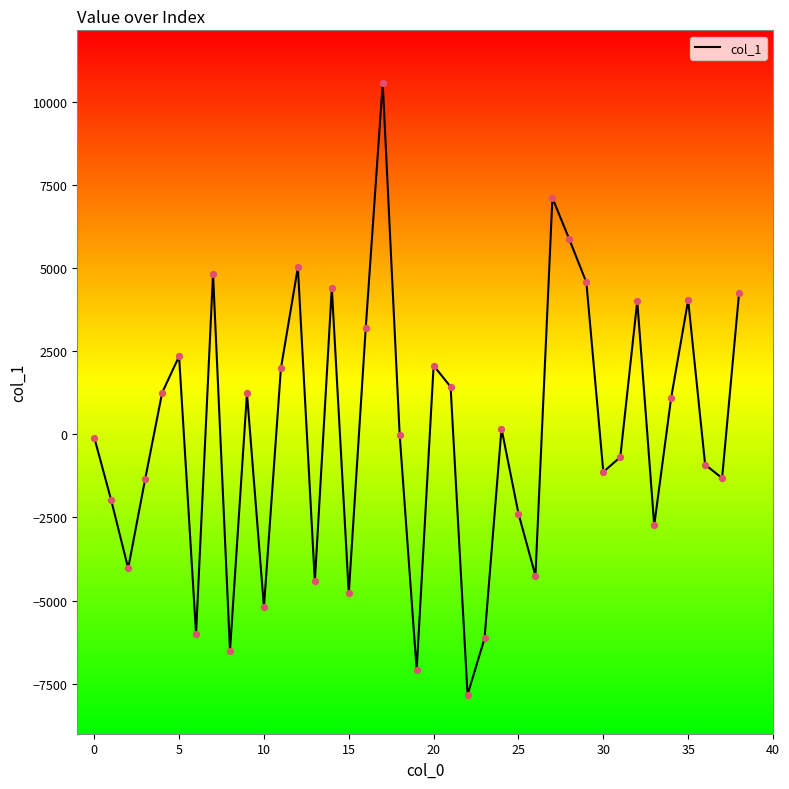

What is the difference between the maximum and minimum values?

18399.7